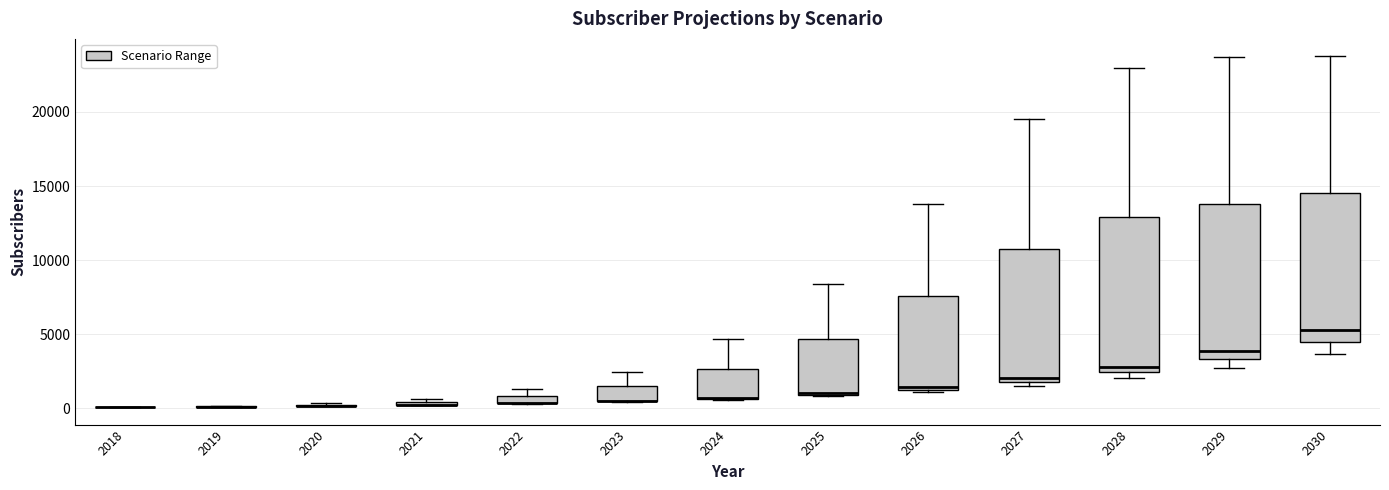

Where is the upper edge of the box at x = 2022 on the y-axis? The values are not printed on the chart, so give them approximately, as read against the axis.

1000